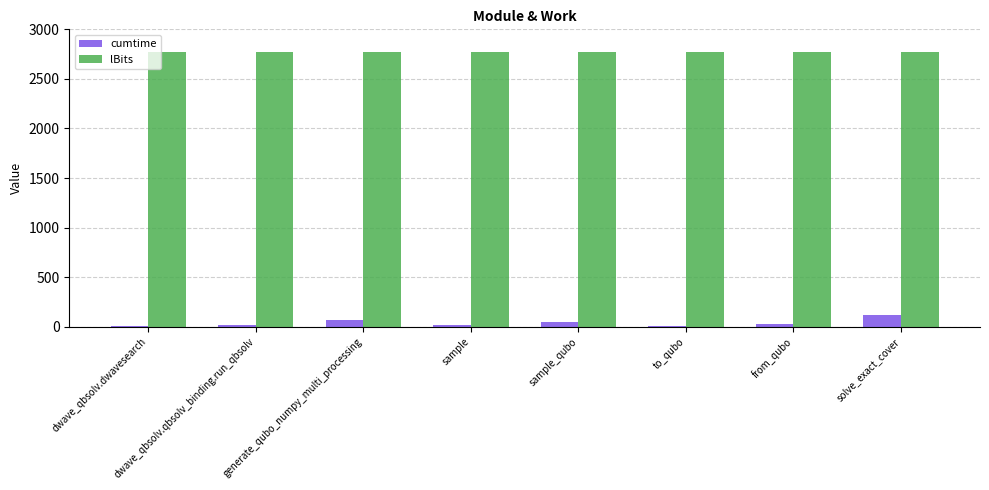

The lBits series shows 1129.4 at solve_exact_cover. True or false?

False